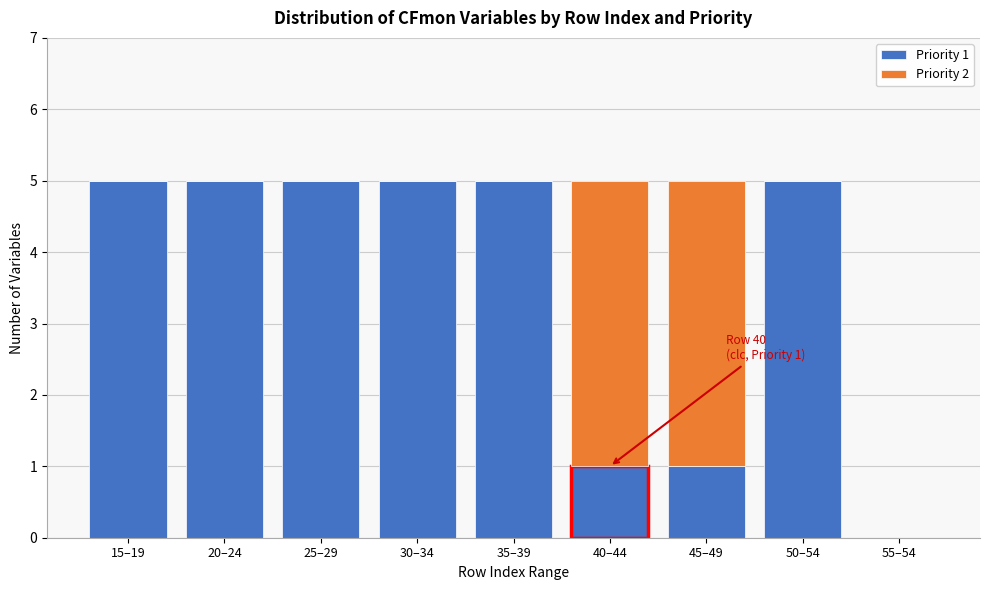

Reading left to right, what are the values for Priority 1?

15–19=5	20–24=5	25–29=5	30–34=5	35–39=5	40–44=1	45–49=1	50–54=5	55–54=0